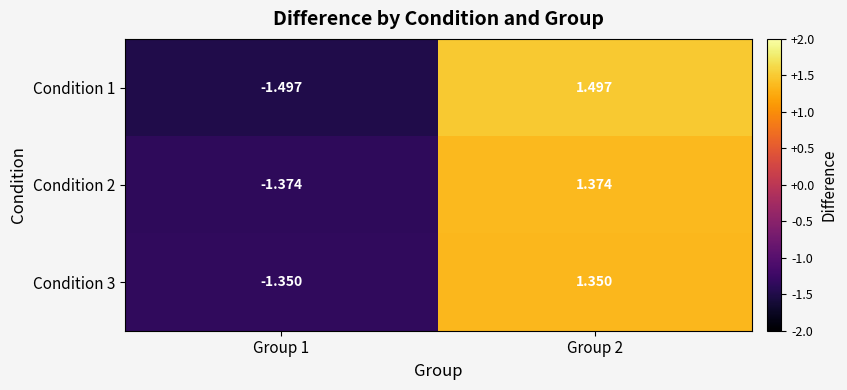

Is the value of Condition 3 at Group 1 greater than the value of Condition 1 at Group 1?

Yes